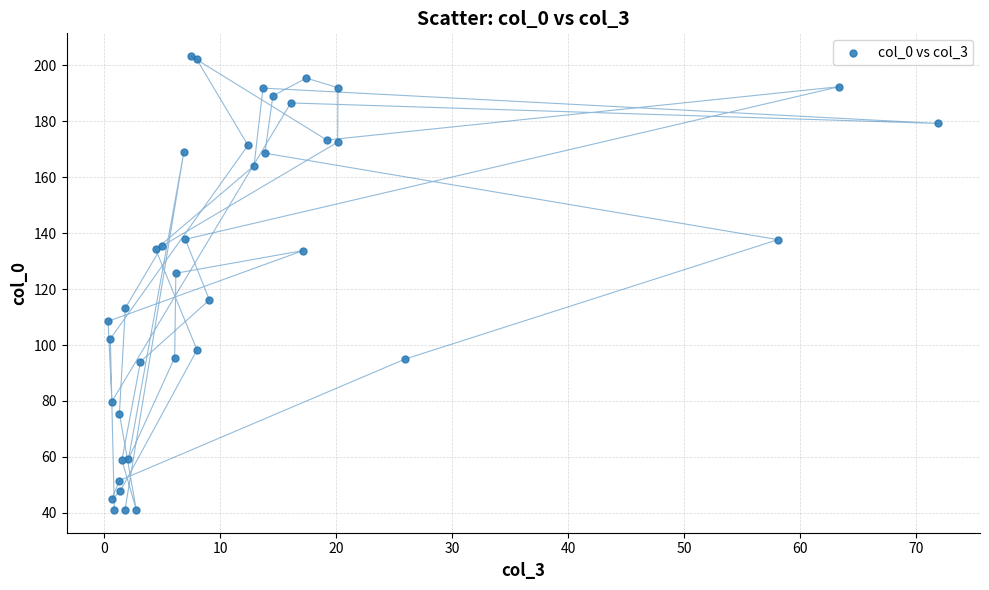

What Y value in the scatter plot is closest to 122?

125.7